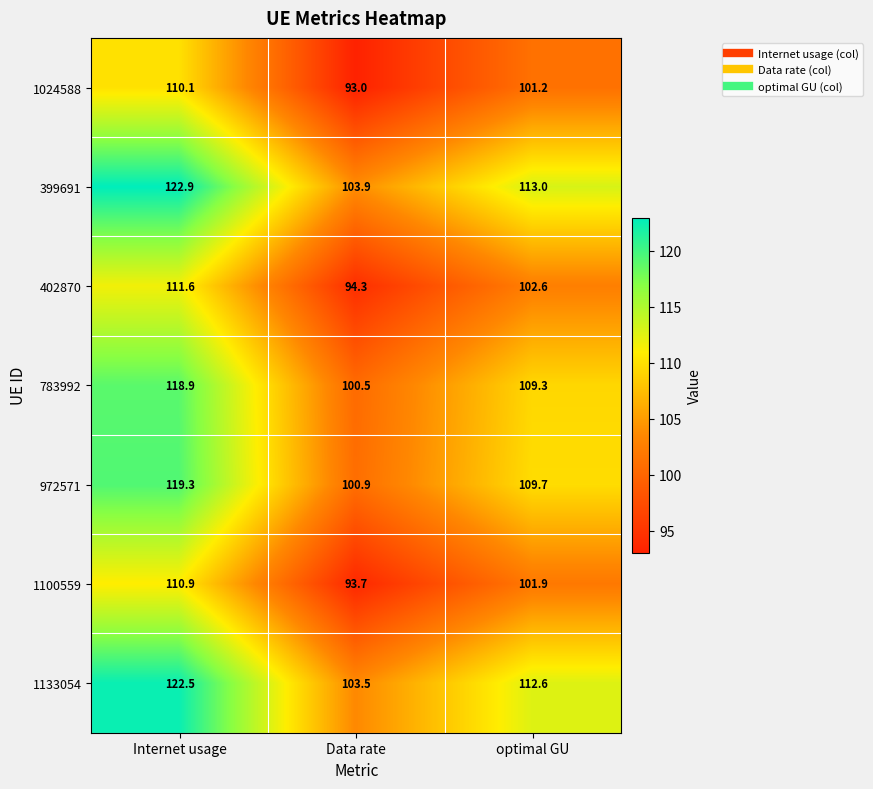

How many data points in 783992 are less than 109?

1